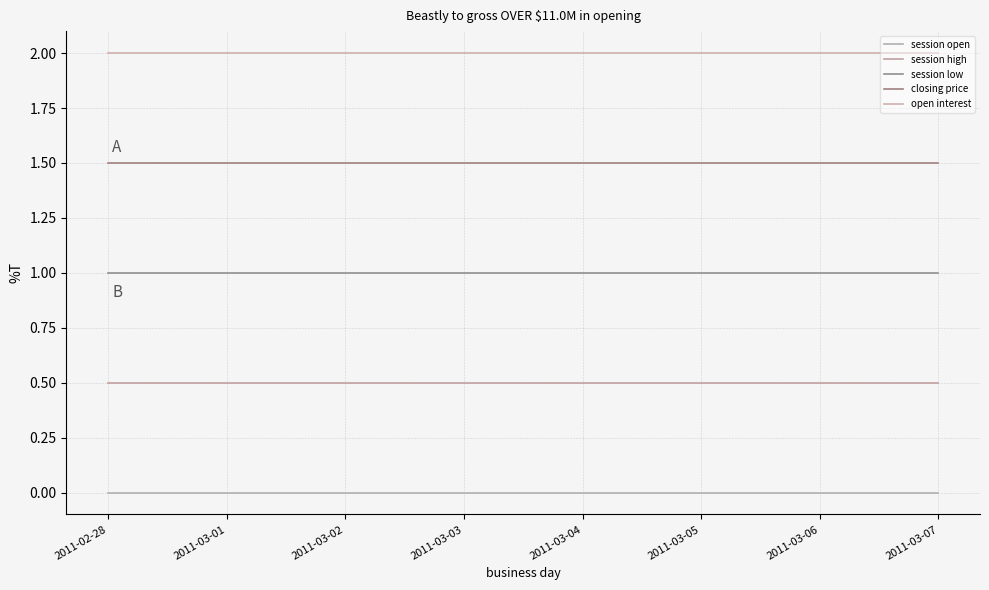

True or false: open interest and session low cross at least once.

False